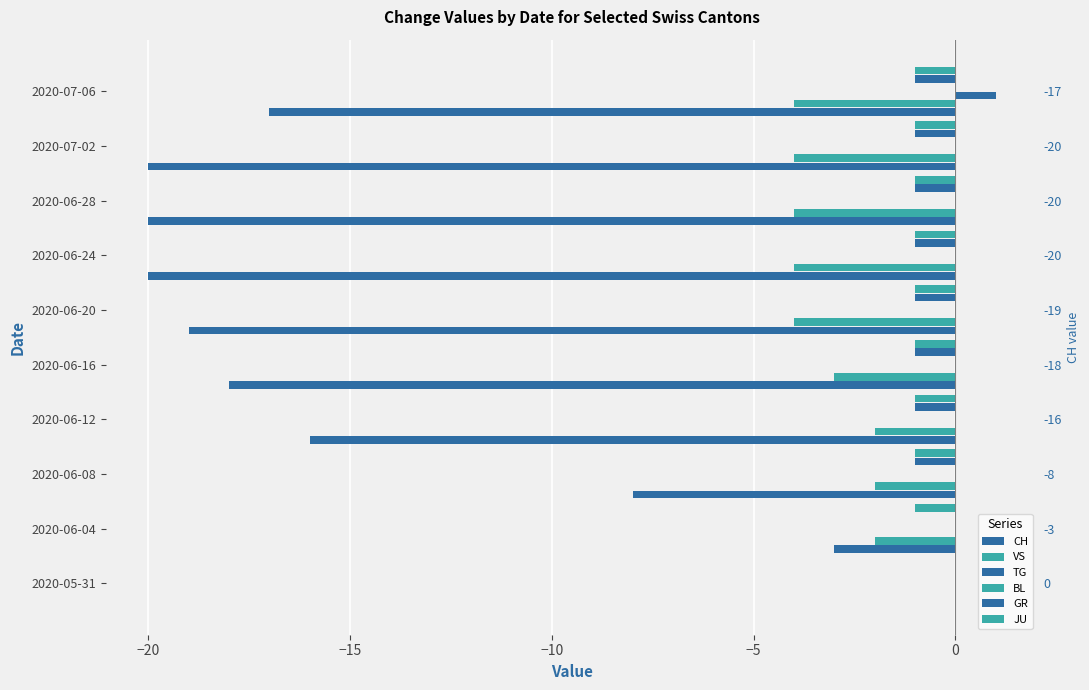

The value of GR at 2020-07-02 is -1.6. True or false?

False